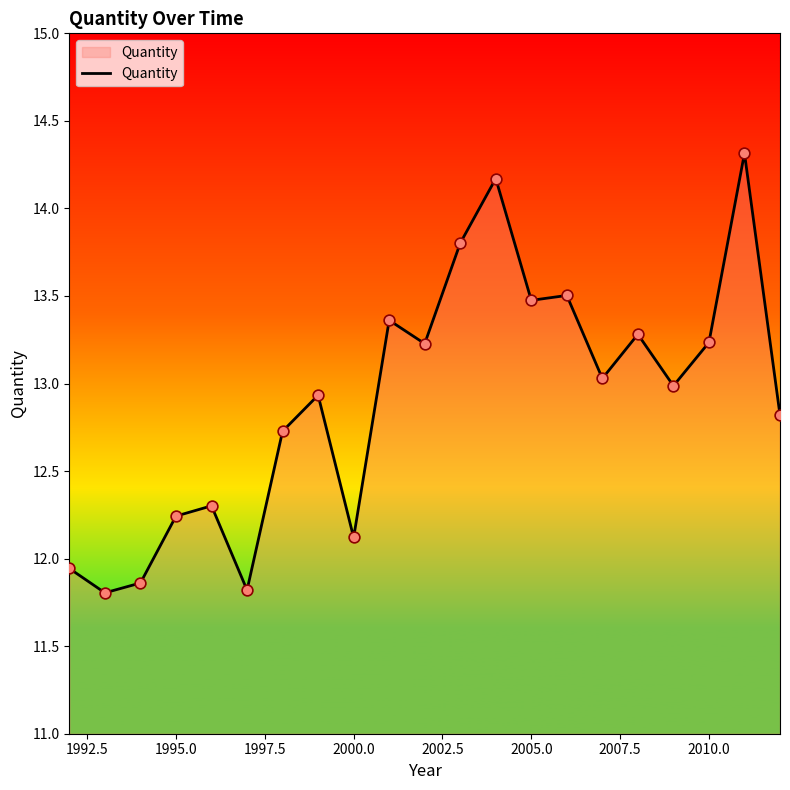

What is the difference between the maximum and minimum values?

2.5